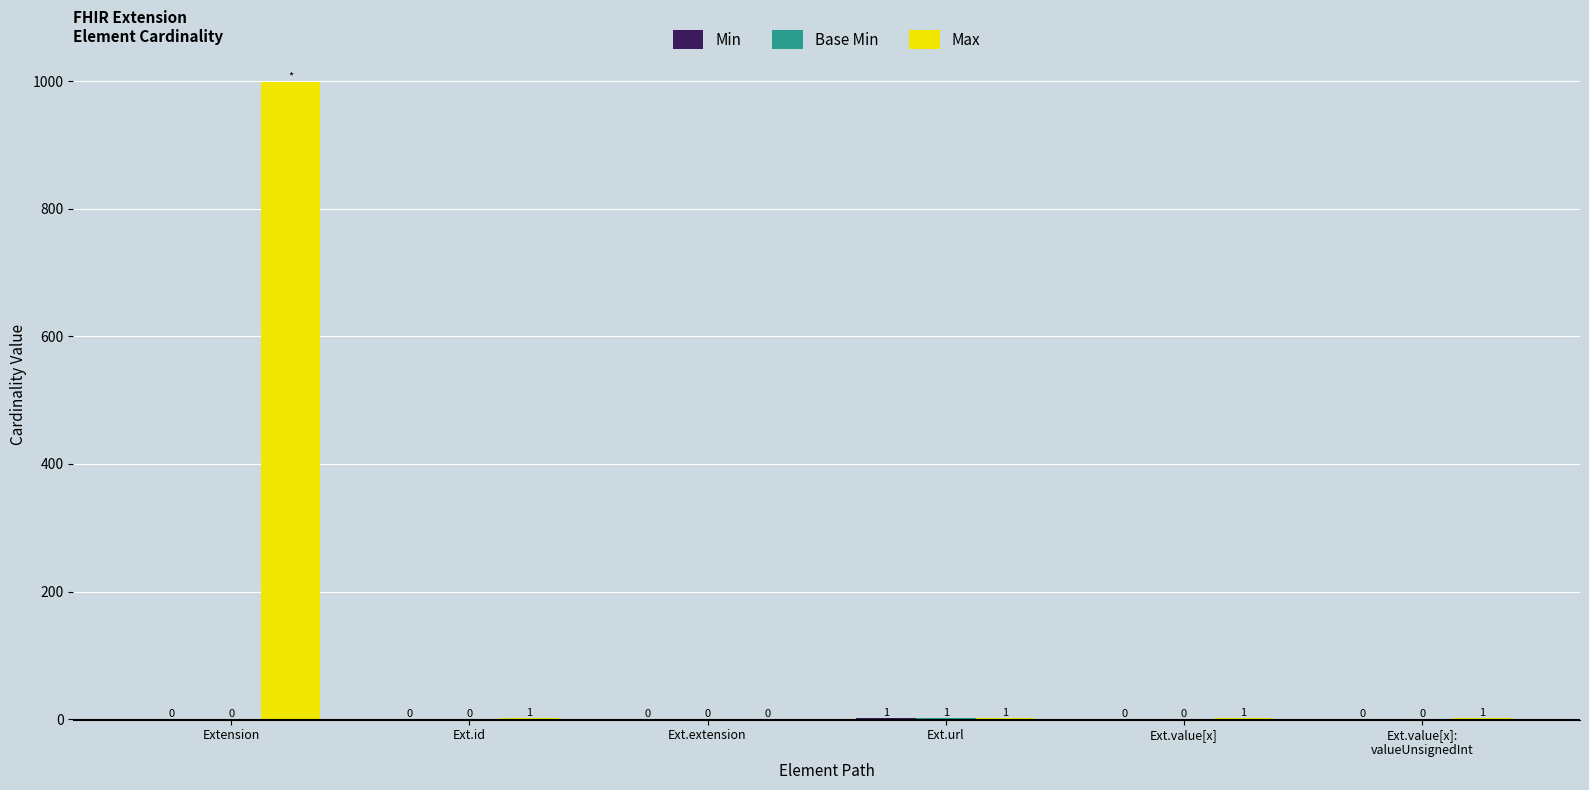

How many data points does each series have?

6